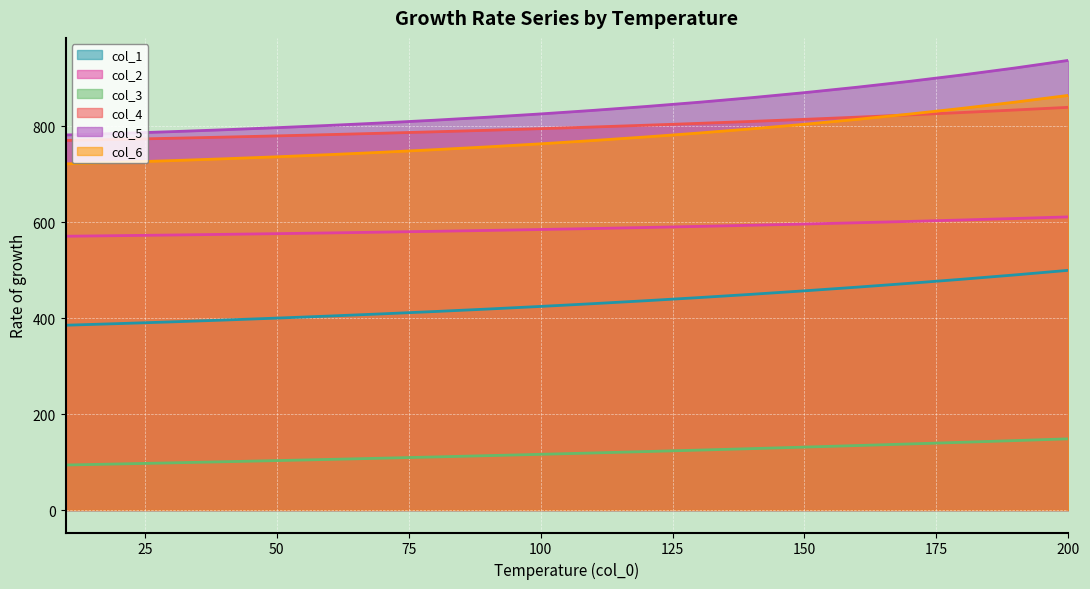

What value does the col_4 series have at 60?

782.3